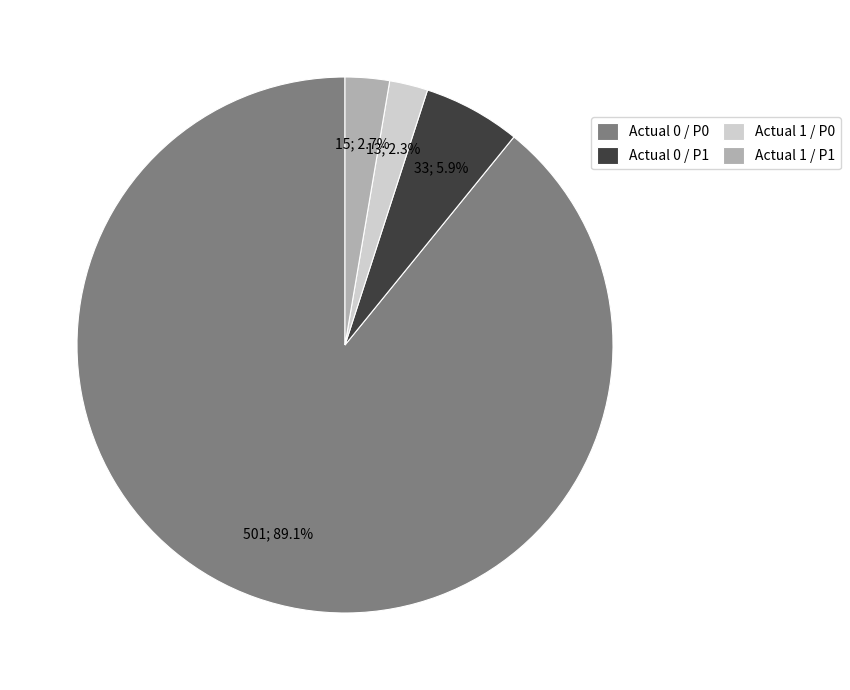

How many slices are in this pie chart?

4